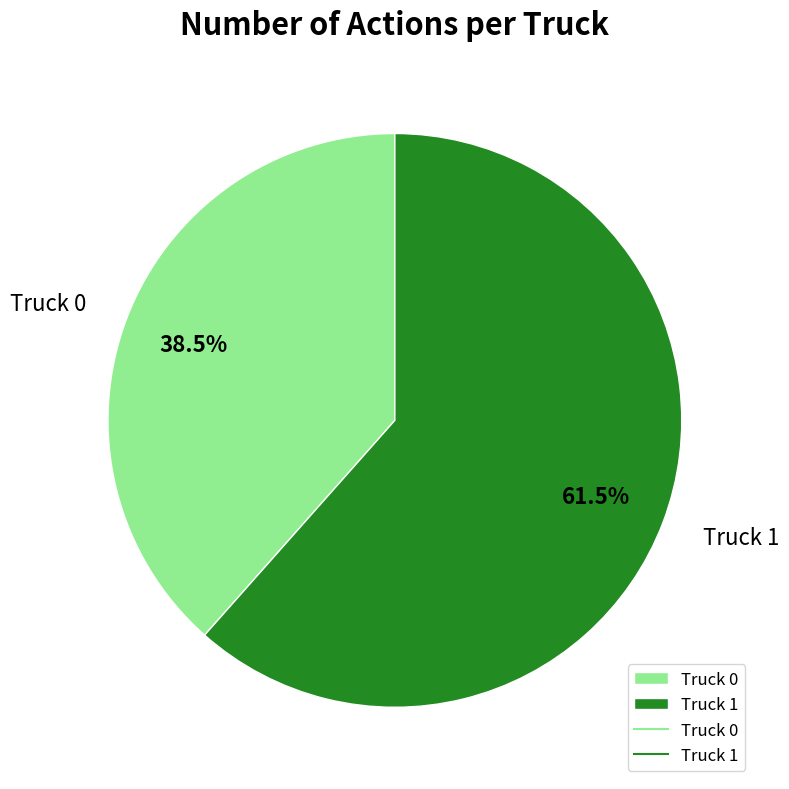

What is the majority slice?

Truck 1